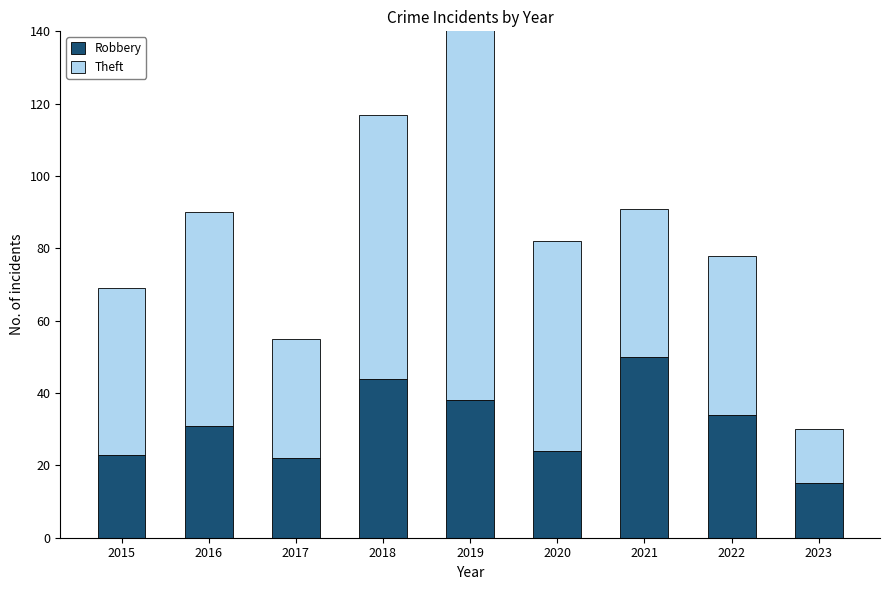

Rank the series at 2016 from lowest to highest value.

Robbery, Theft